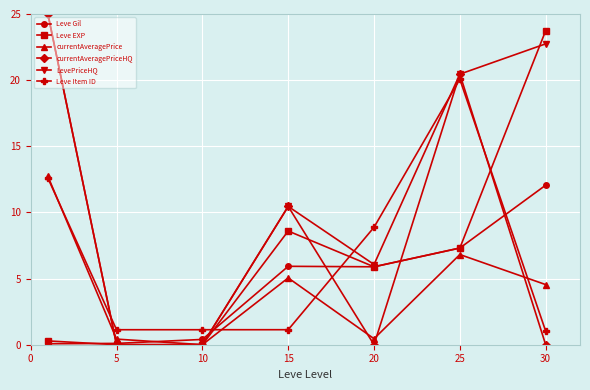

Which series has the largest total across all categories?

LevePriceHQ